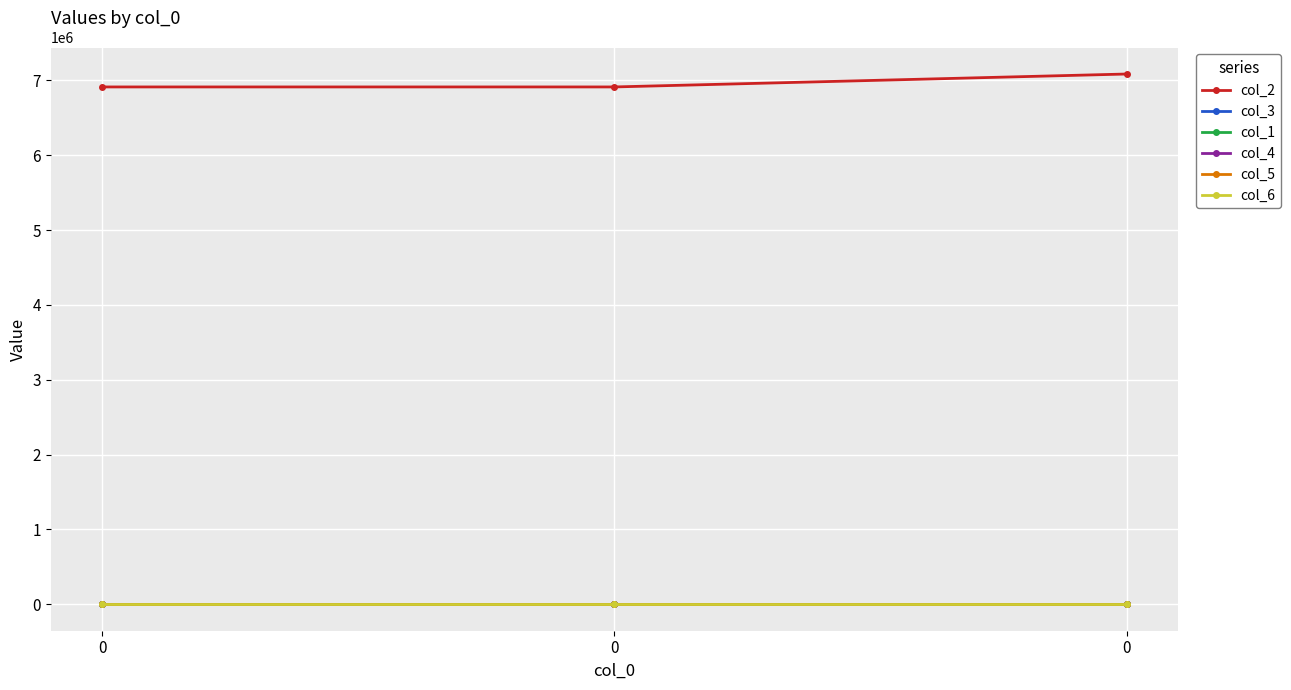

Rank the categories by col_1 value from lowest to highest.

0, 0, 0